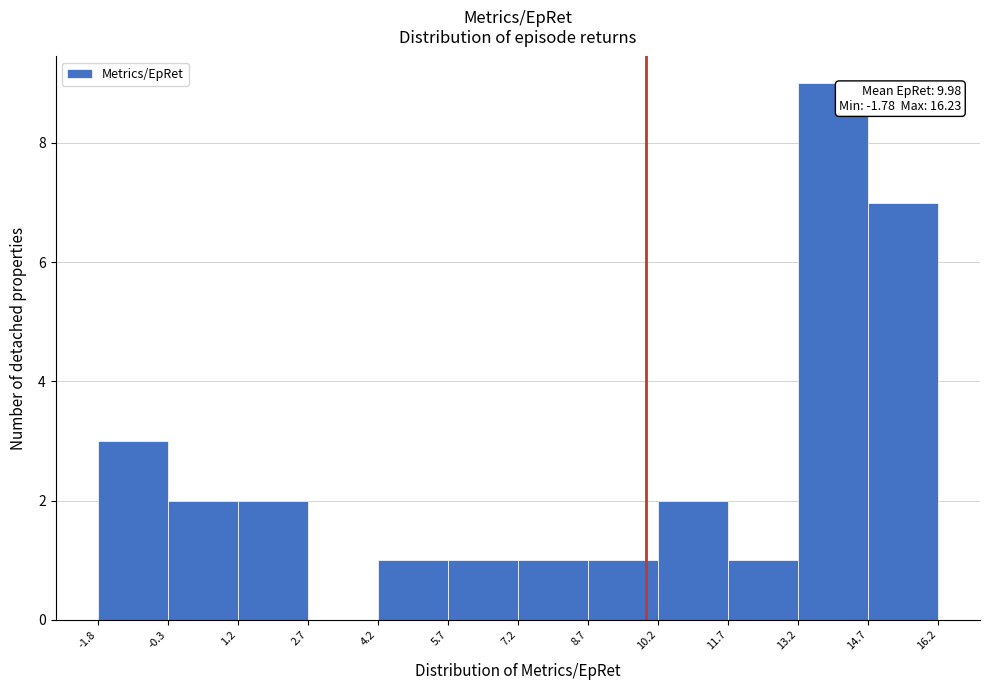

Over which range of the x-axis is the bar tallest?

13.2 to 14.7